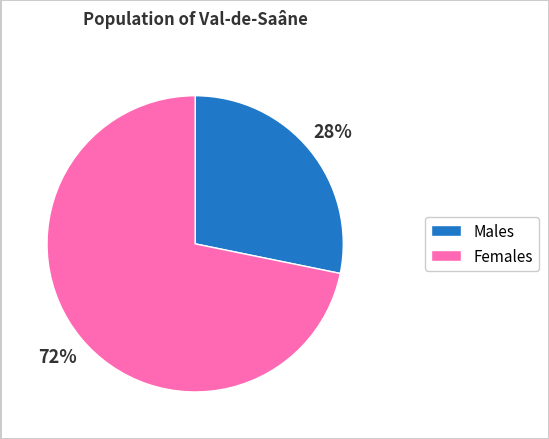

To the nearest percent, what is the difference between the largest and smallest slice percentages?

44%